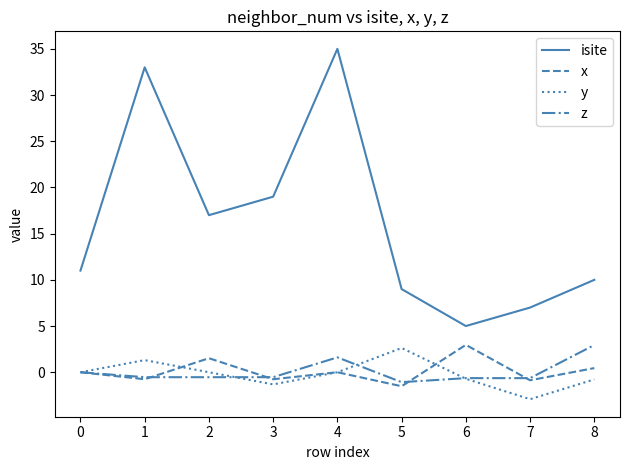

At which category does isite reach its first local valley?

2